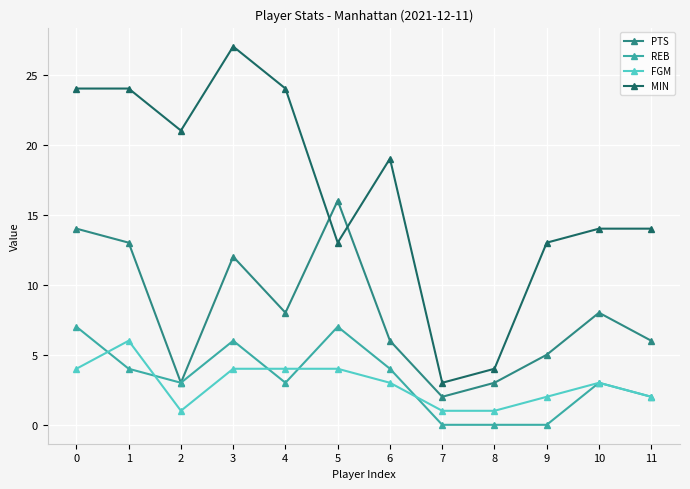

After their last crossing, which series has the higher values: MIN or PTS?

MIN